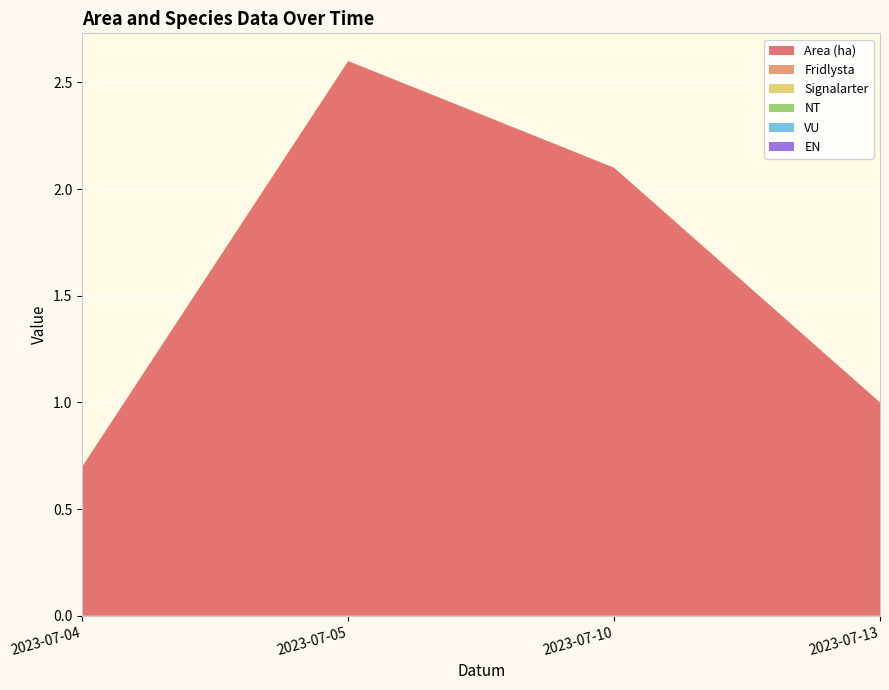

Reading left to right, transcribe all the data shown in this chart.

Area (ha): 2023-07-04=0.7	2023-07-05=2.6	2023-07-10=2.1	2023-07-13=1.0
Fridlysta: 2023-07-04=0.0	2023-07-05=0.0	2023-07-10=0.0	2023-07-13=0.0
Signalarter: 2023-07-04=0.0	2023-07-05=0.0	2023-07-10=0.0	2023-07-13=0.0
NT: 2023-07-04=0.0	2023-07-05=0.0	2023-07-10=0.0	2023-07-13=0.0
VU: 2023-07-04=0.0	2023-07-05=0.0	2023-07-10=0.0	2023-07-13=0.0
EN: 2023-07-04=0.0	2023-07-05=0.0	2023-07-10=0.0	2023-07-13=0.0